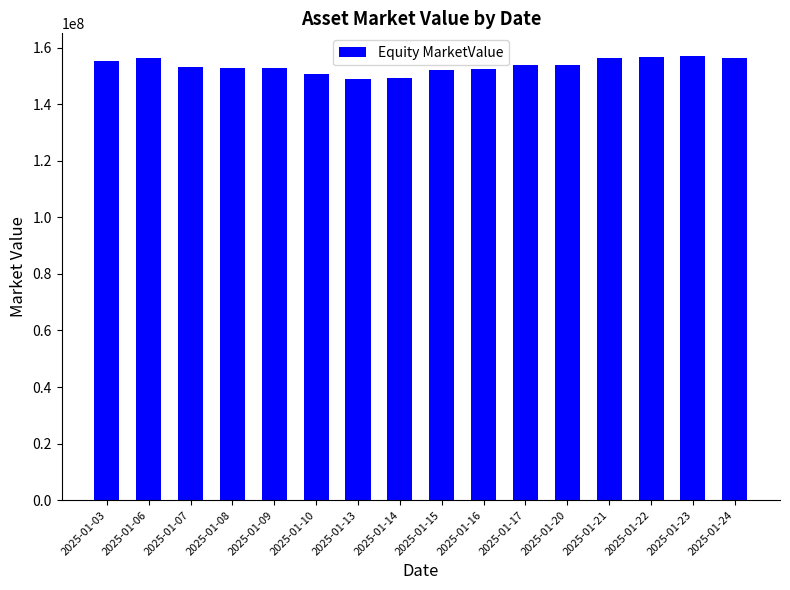

How many values are below 153663117?

8